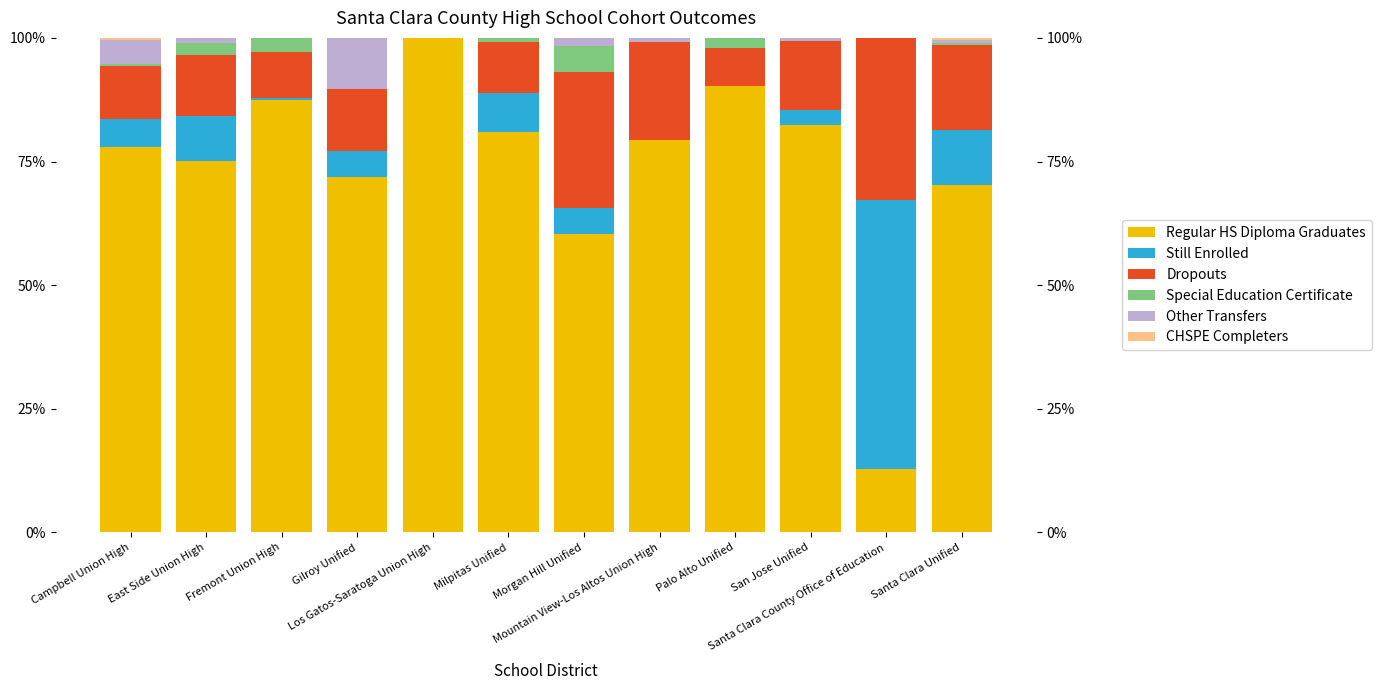

What is the total value across all series at Mountain View-Los Altos Union High?

100.0